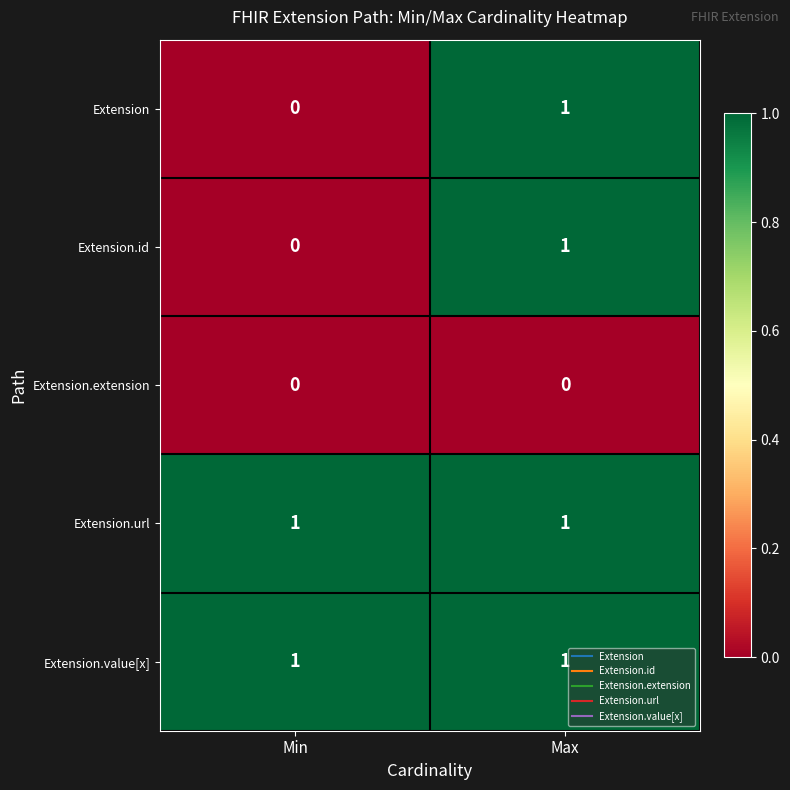

At which category is the sum across all series the highest?

Max